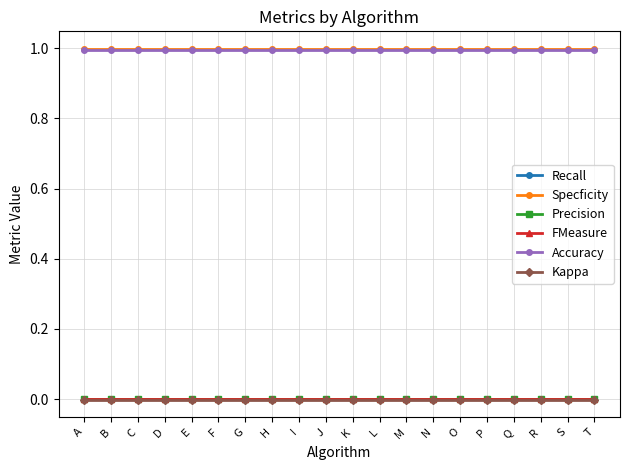

Which has a higher value, T or J?

T